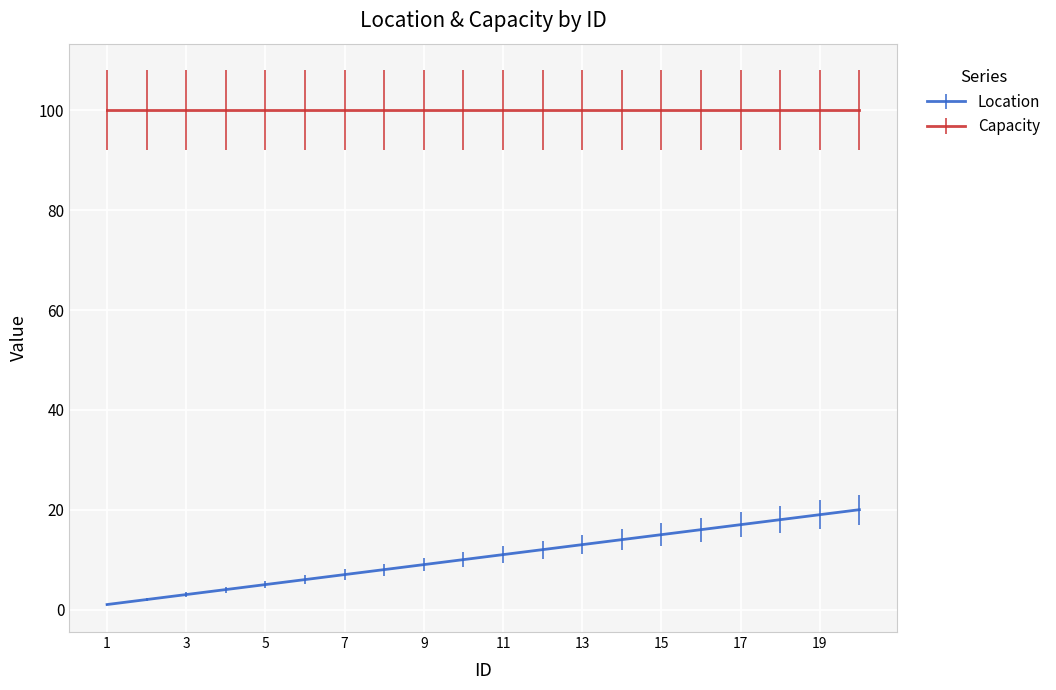

Which series has the widest spread of values?

Location